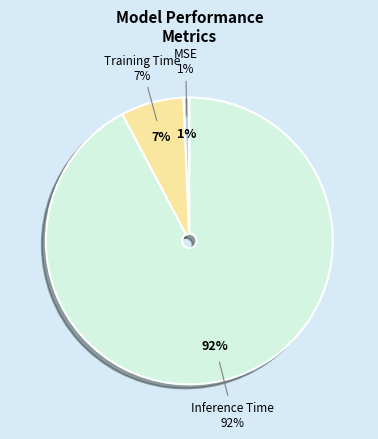

Which slice is the smallest?

MSE